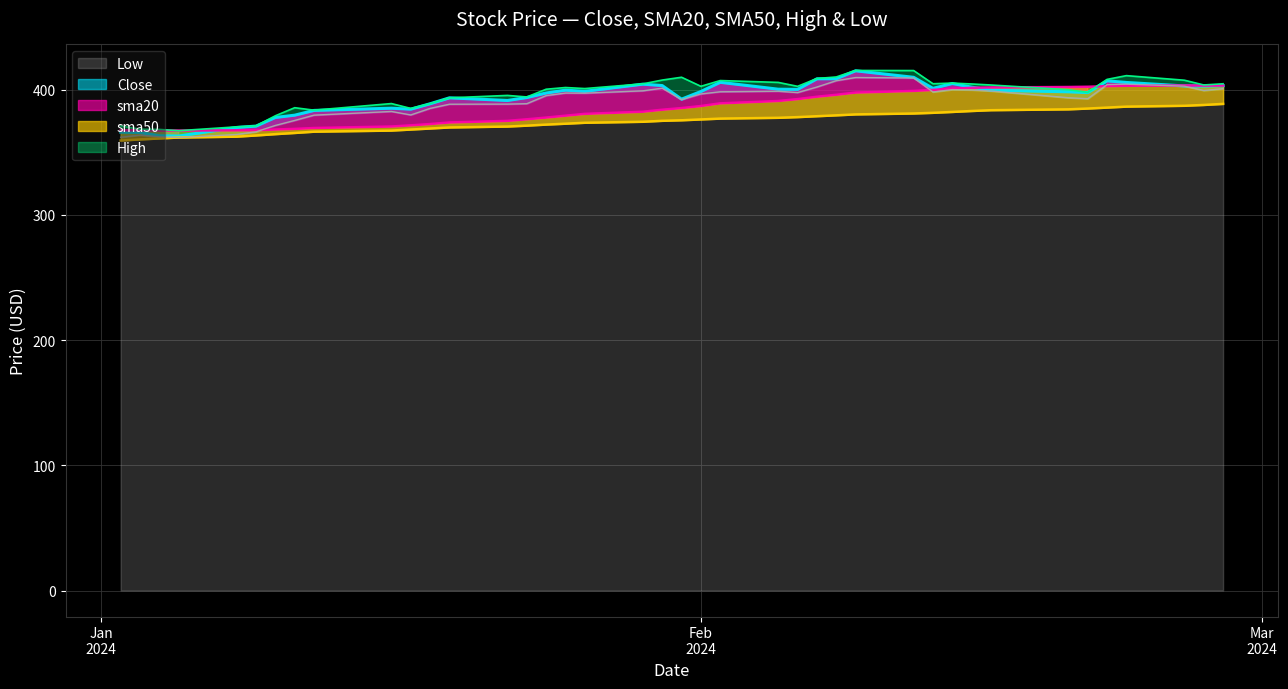

True or false: Low and Close intersect in this chart.

False